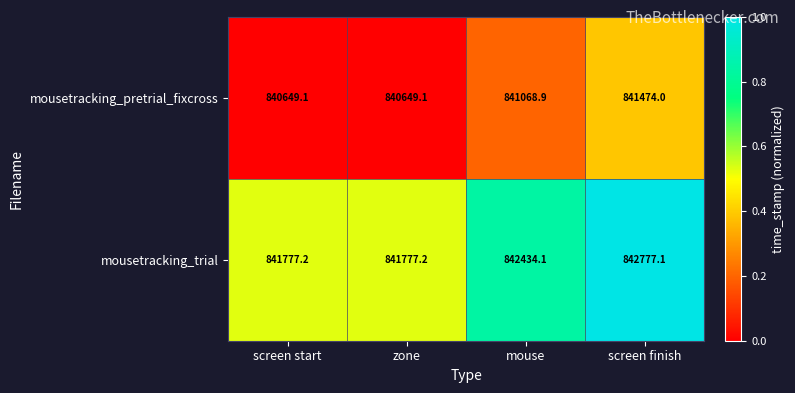

The value of mousetracking_trial at screen finish is 1096709.3. True or false?

False